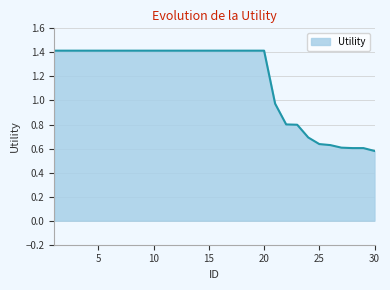

What is the greatest value displayed?

1.4